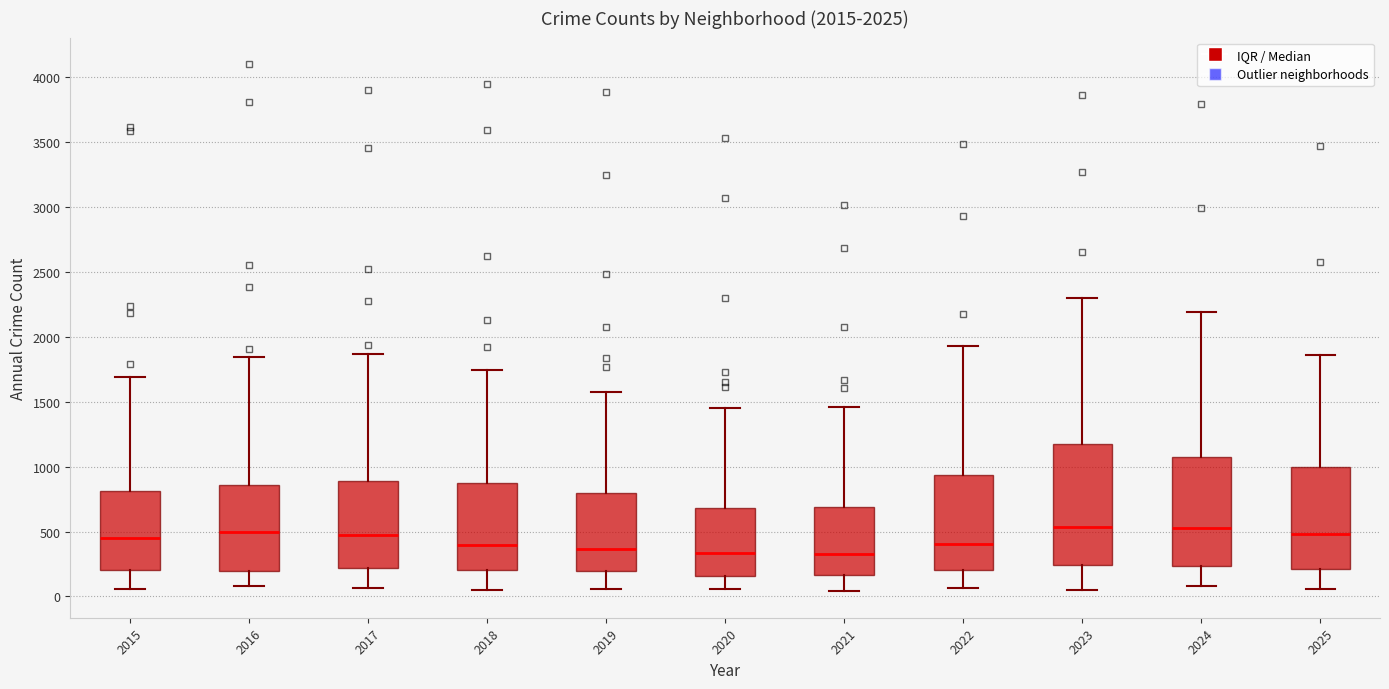

Which box is the tallest, from its lower edge to its upper edge?

2023